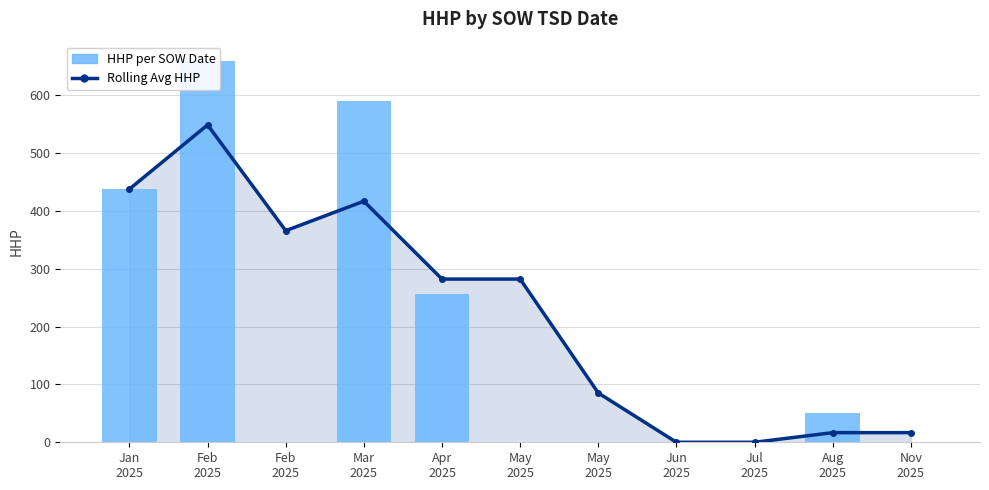

Reading left to right, transcribe all the data shown in this chart.

Rolling Avg HHP: Jan
2025=438.0	Feb
2025=549.0	Feb
2025=366.0	Mar
2025=417.0	Apr
2025=282.3	May
2025=282.3	May
2025=85.3	Jun
2025=0.0	Jul
2025=0.0	Aug
2025=16.7	Nov
2025=16.7
HHP per SOW Date: Jan
2025=438.0	Feb
2025=660.0	Feb
2025=0.0	Mar
2025=591.0	Apr
2025=256.0	May
2025=0.0	May
2025=0.0	Jun
2025=0.0	Jul
2025=0.0	Aug
2025=50.0	Nov
2025=0.0